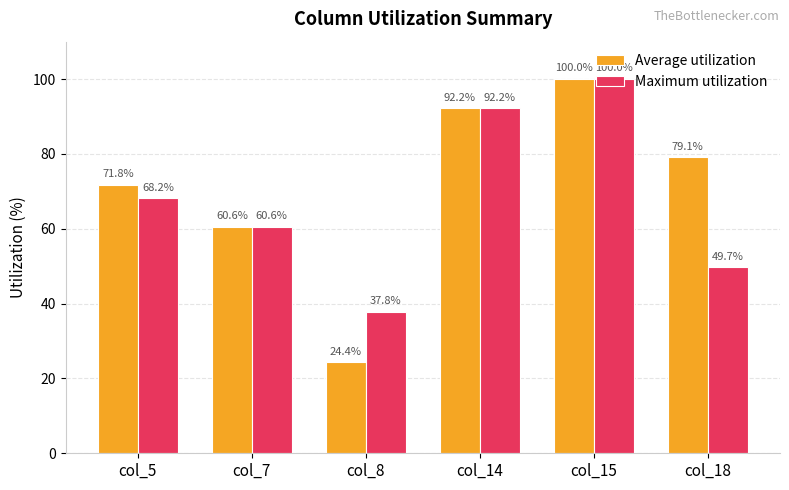

Is it true that Average utilization equals 71.8 at col_5?

True